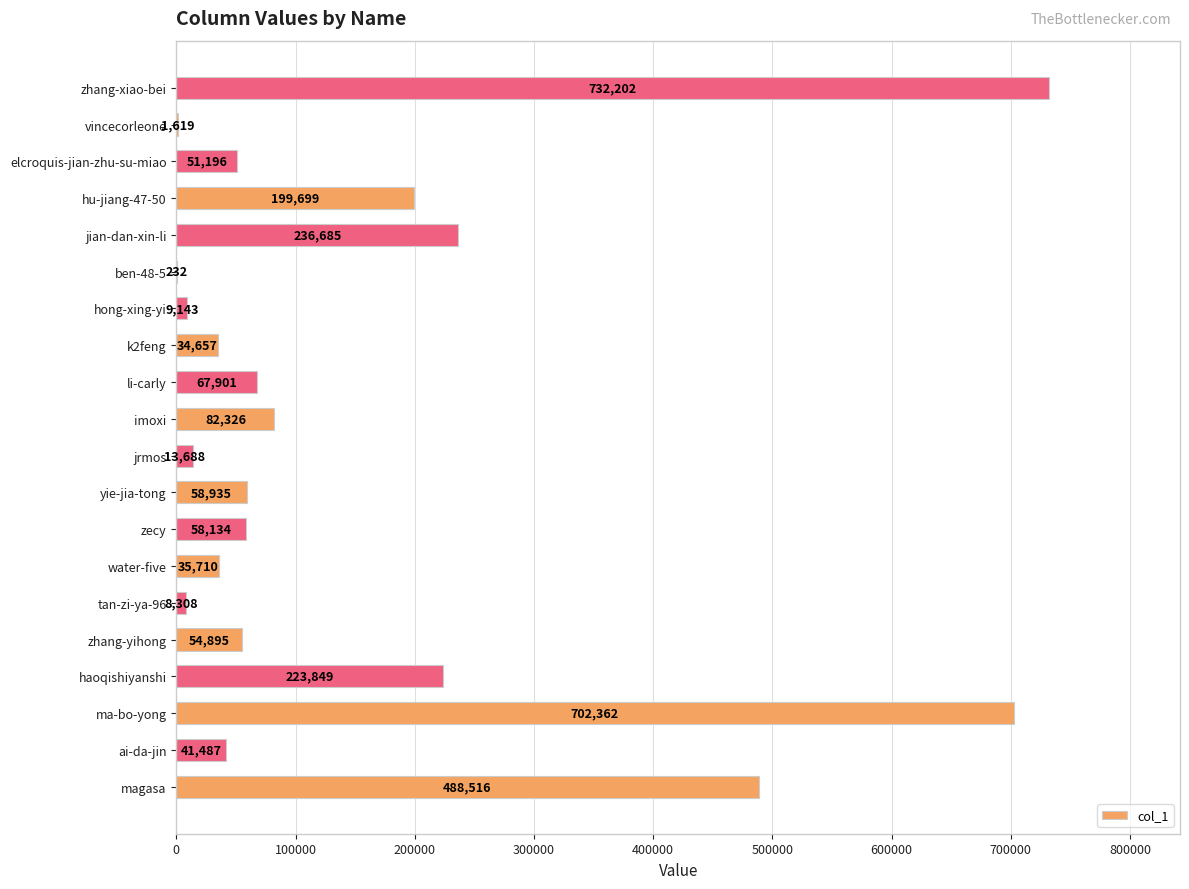

What is the maximum value shown in the chart?

732202